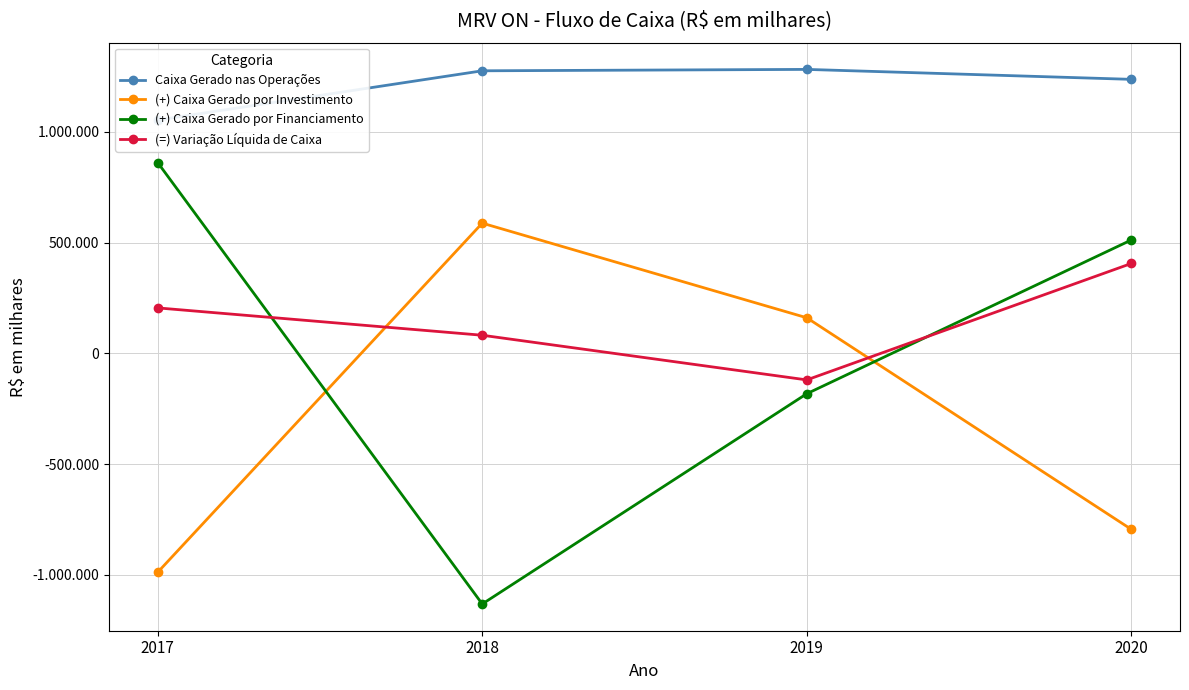

How many lines are shown in the chart?

4